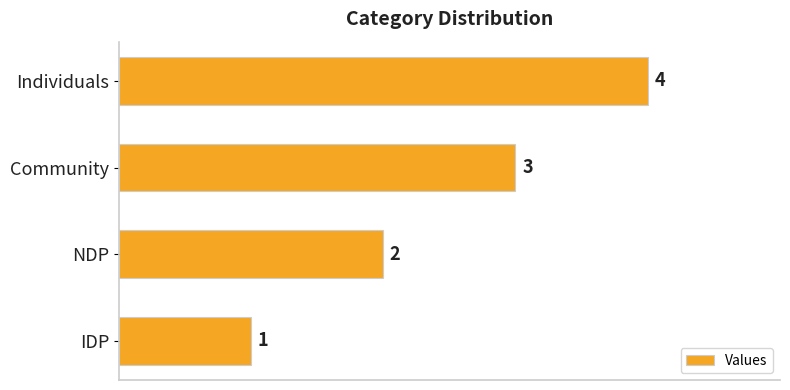

Count the values in the range 2 to 4.

3